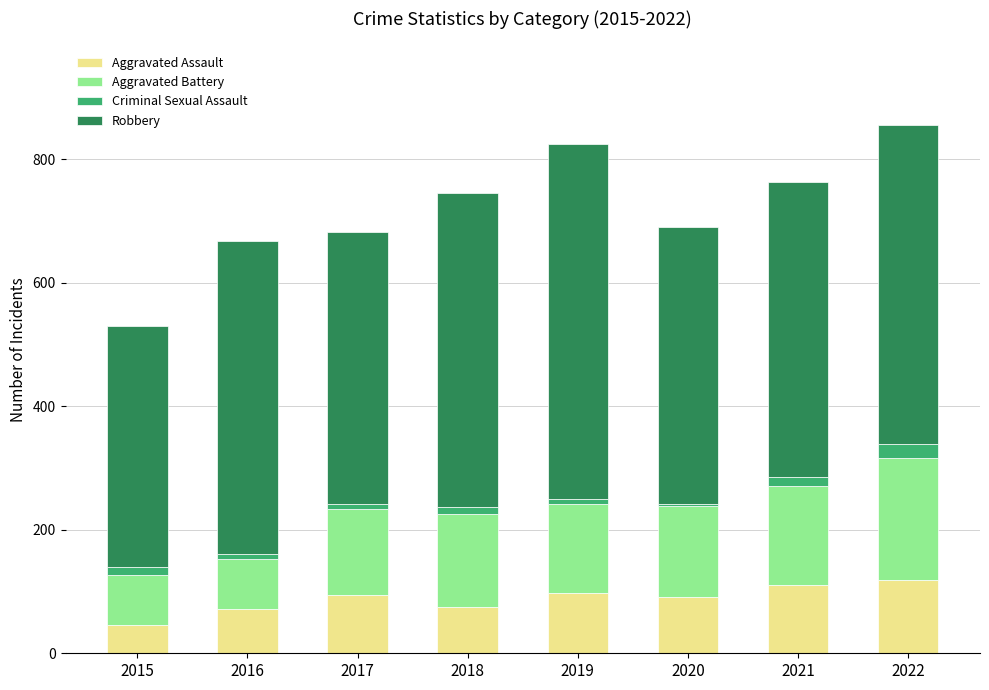

The Aggravated Assault series shows 128 at 2018. True or false?

False